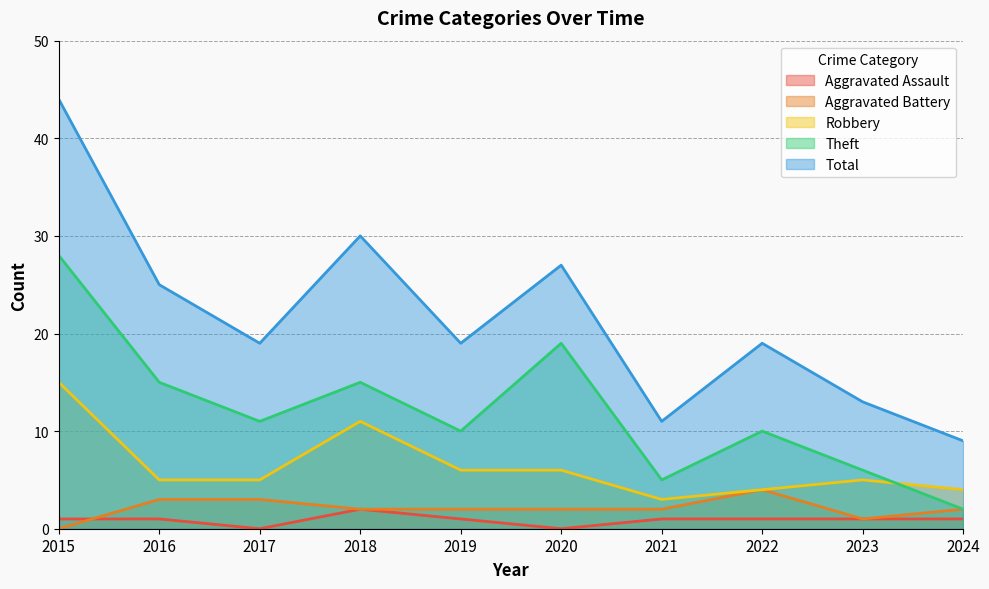

Rank the categories by Aggravated Battery value from highest to lowest.

2022, 2016, 2017, 2018, 2019, 2020, 2021, 2024, 2023, 2015